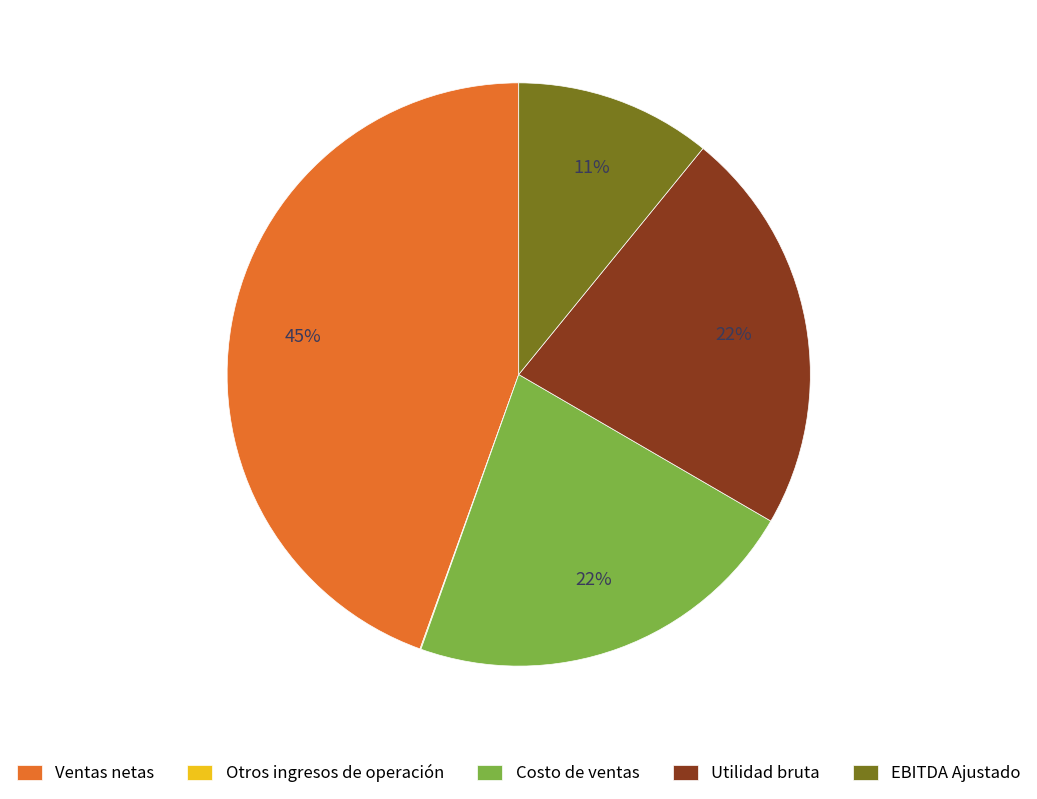

What is the largest slice in the pie chart?

Ventas netas